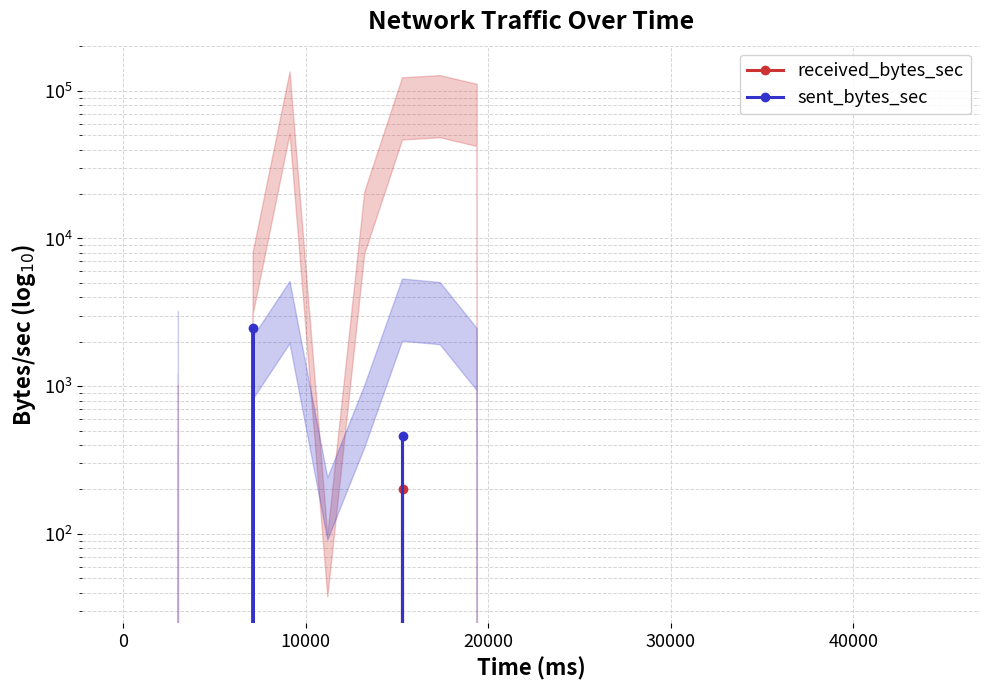

True or false: sent_bytes_sec and received_bytes_sec intersect in this chart.

False